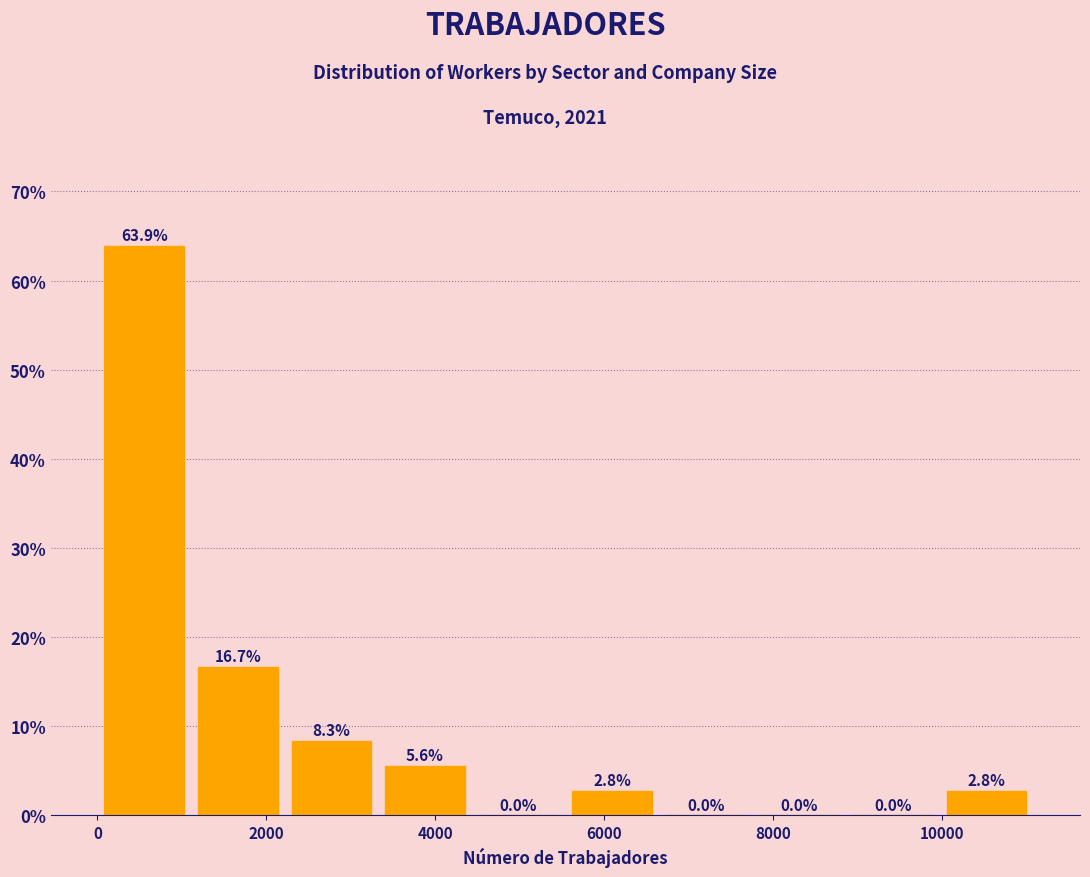

Reading left to right, list every bar in this chart as the range it spans on the x-axis followed by its height. The bar edges are not printed on the chart, so give them approximately, as read against the axis.

0 to 1200: 63.9
1200 to 2200: 16.7
2200 to 3400: 8.3
3400 to 4400: 5.6
4400 to 5600: 0.0
5600 to 6600: 2.8
6600 to 7800: 0.0
7800 to 8800: 0.0
8800 to 10000: 0.0
10000 to 11000: 2.8